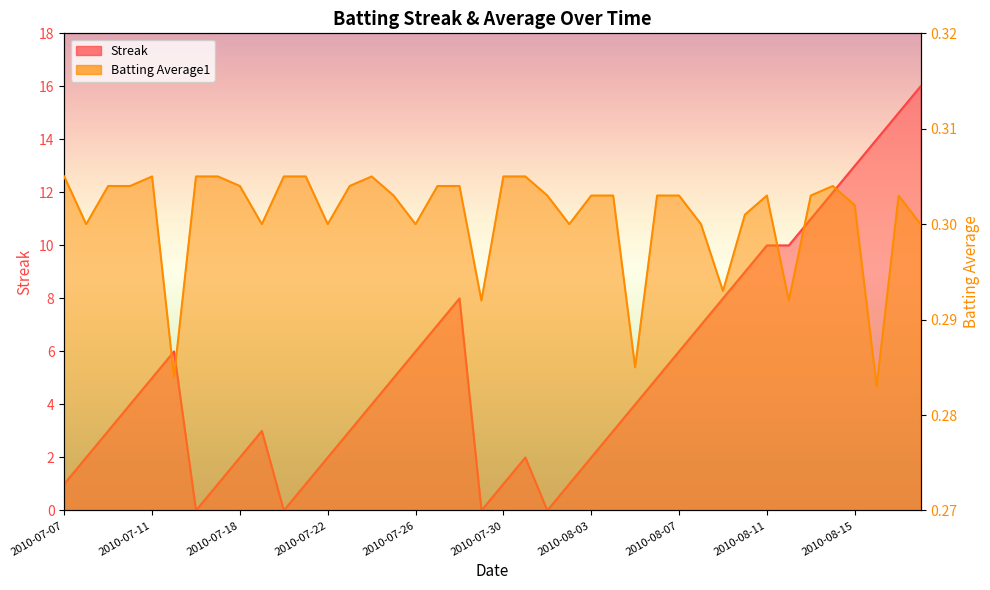

Count the number of data series in this chart.

2